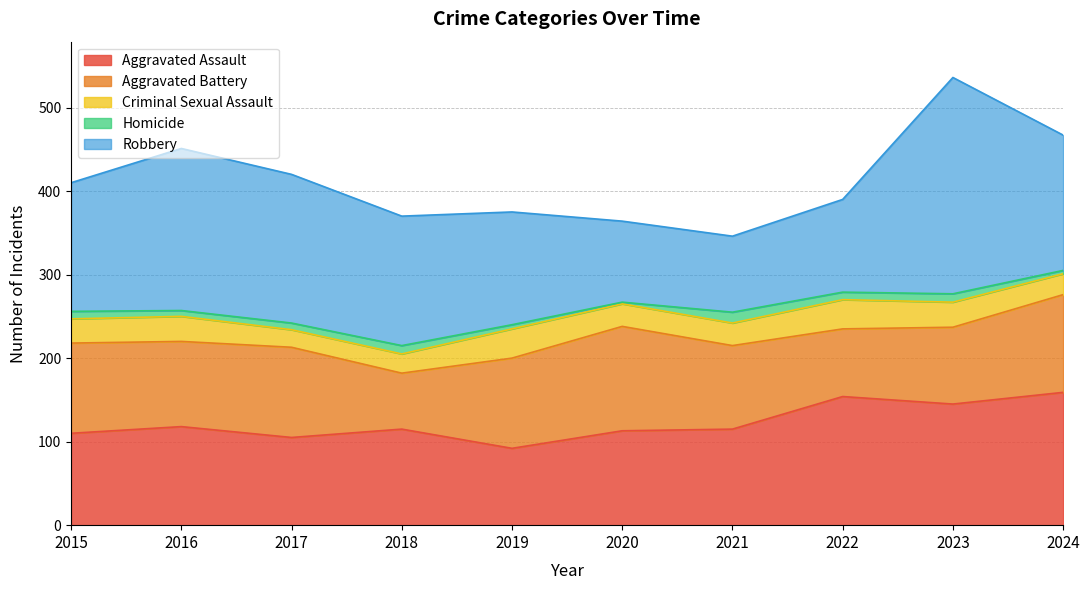

What is the value of the Criminal Sexual Assault point at the 1st from the left?

29